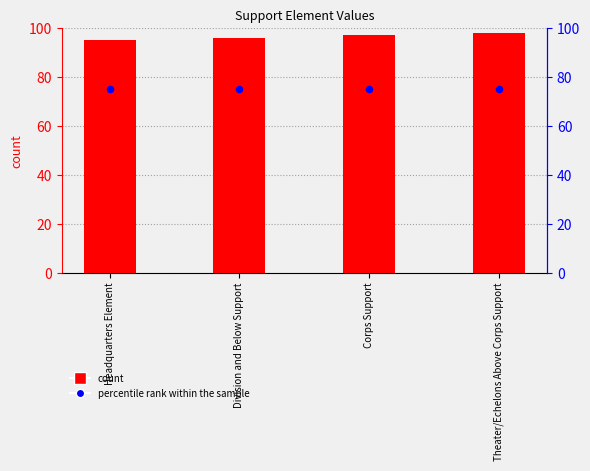

What is the total value across all series at Corps Support?

172